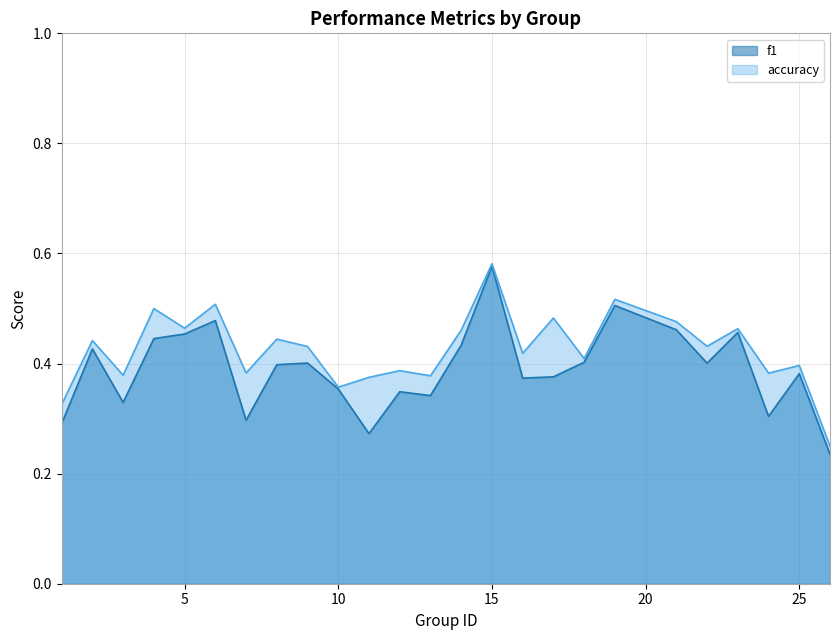

True or false: f1 and accuracy cross at least once.

False